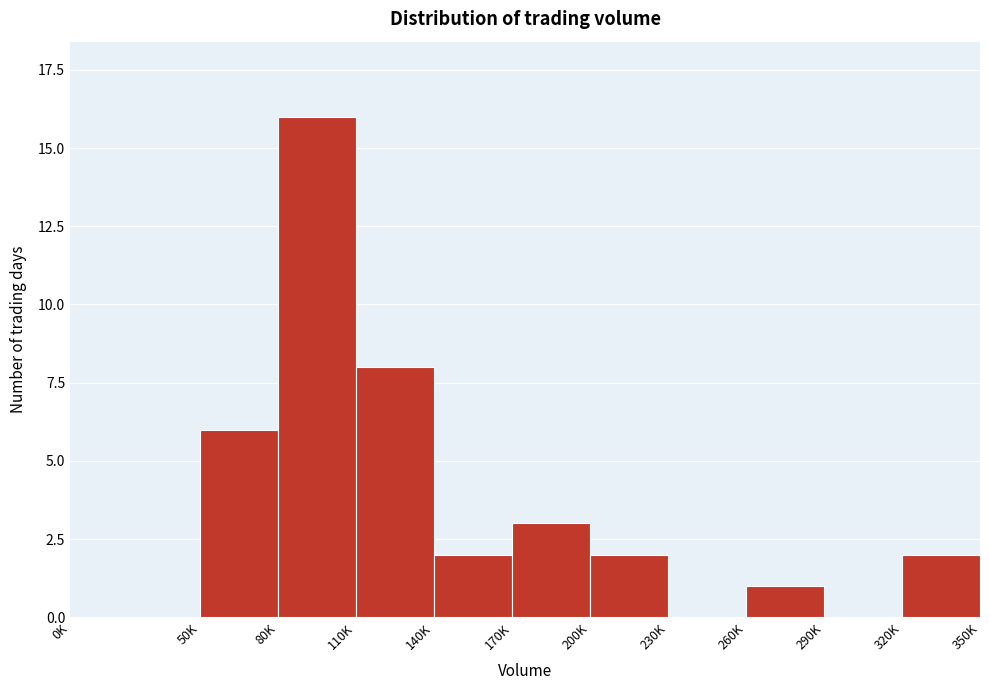

Reading left to right, what are all the values shown in this chart?

0K=0	50K=6	80K=16	110K=8	140K=2	170K=3	200K=2	230K=0	260K=1	290K=0	320K=2